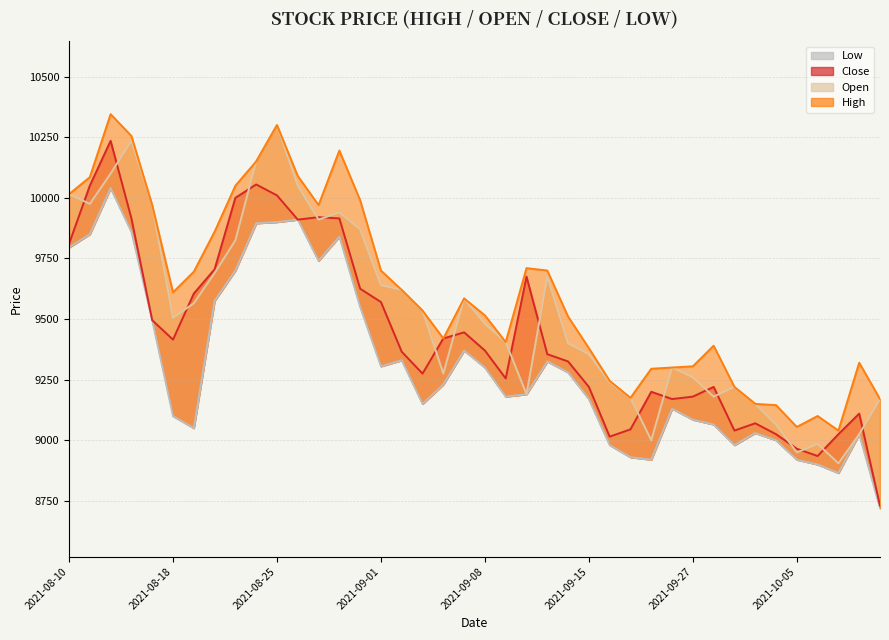

Which label corresponds to the largest value in the chart?

2021-08-12